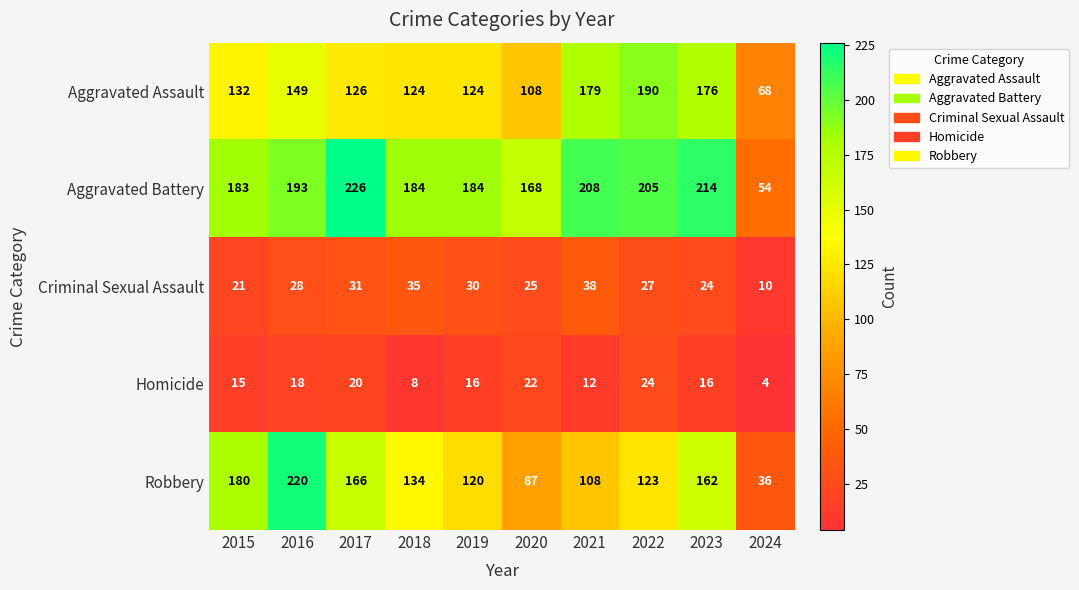

What is the lowest value of the Robbery series?

36